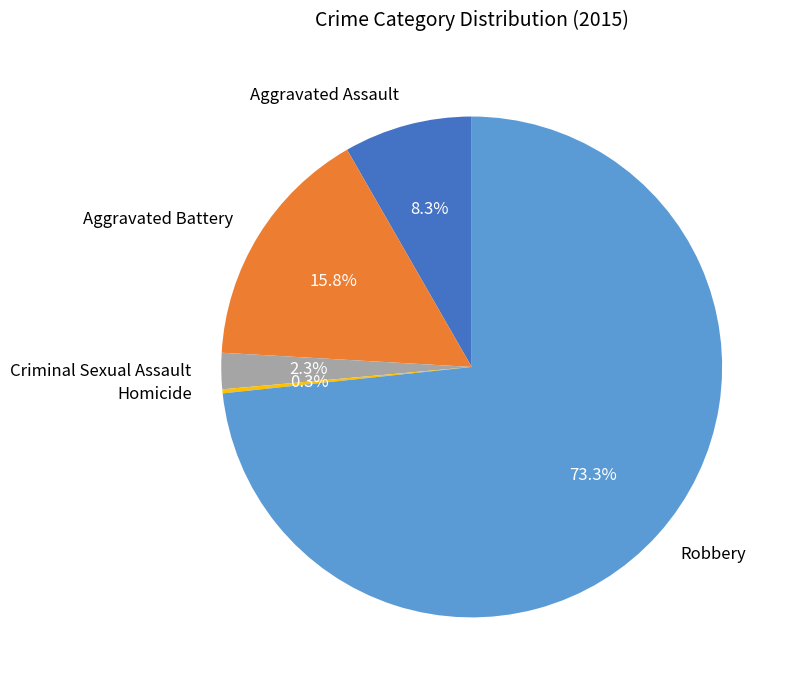

Which category has the biggest portion of the pie?

Robbery